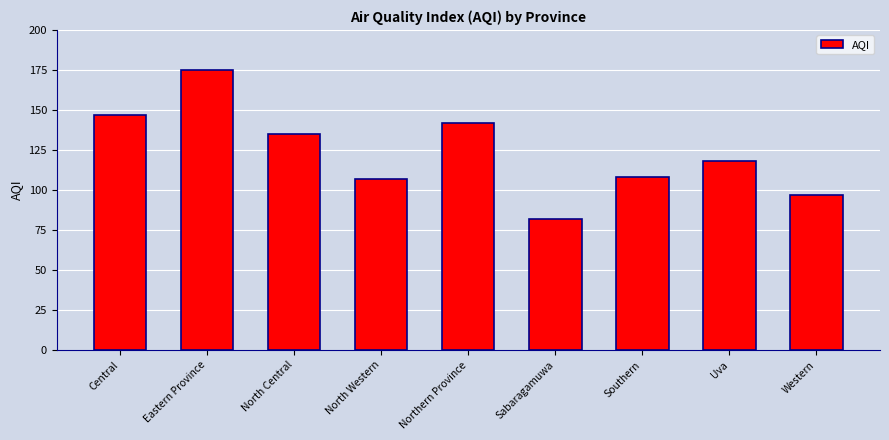

Is it true that the value at Central is 147?

True